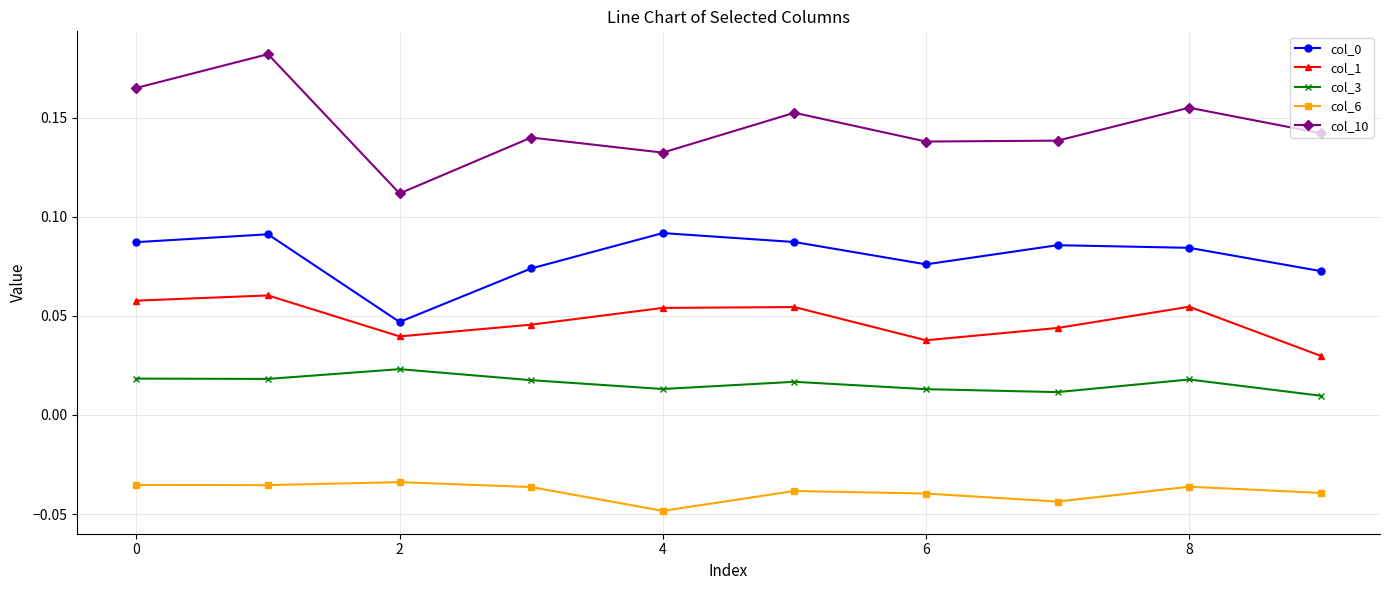

How many col_10 values are between 0 and 1?

10